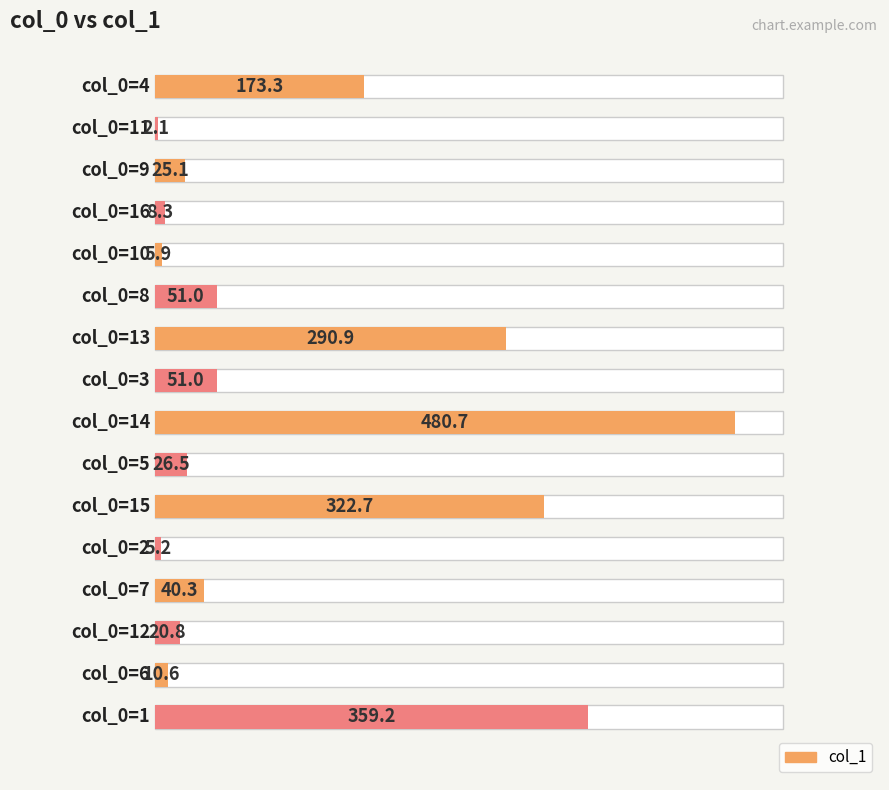

Rank the categories by value from highest to lowest.

14, 1, 15, 13, 4, 8, 3, 7, 5, 9, 12, 6, 16, 10, 2, 11